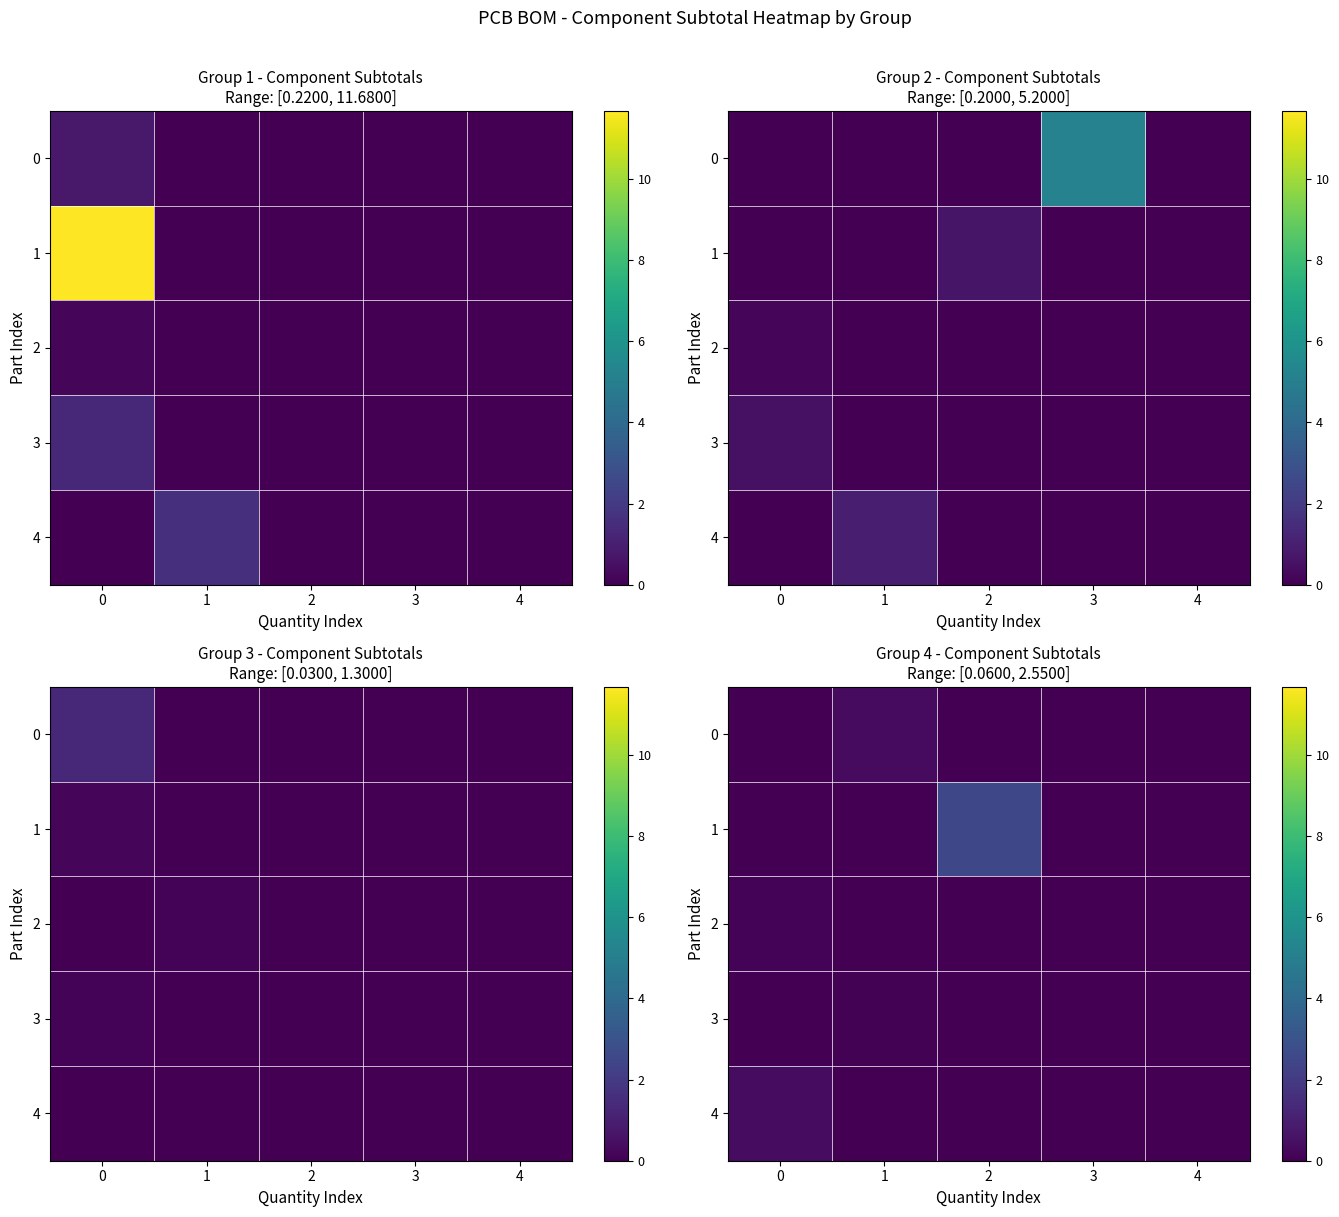

Between 0 and 2, which series saw the biggest shift?

row_1